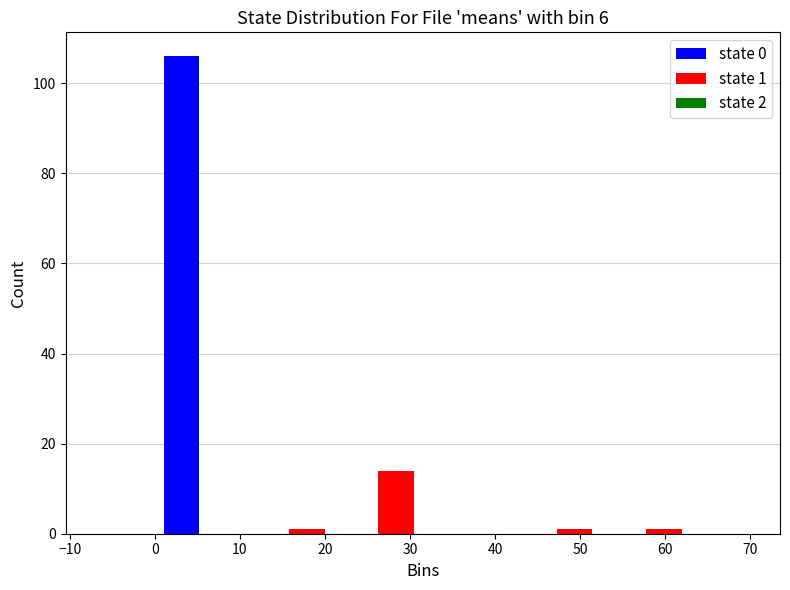

In the state 0 series, which range on the x-axis has the tallest bar?

0.0 to 10.5